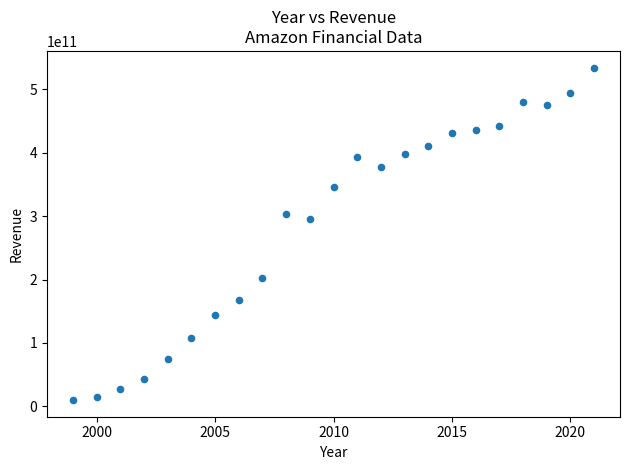

What is the range of X values (max minus min)?

22